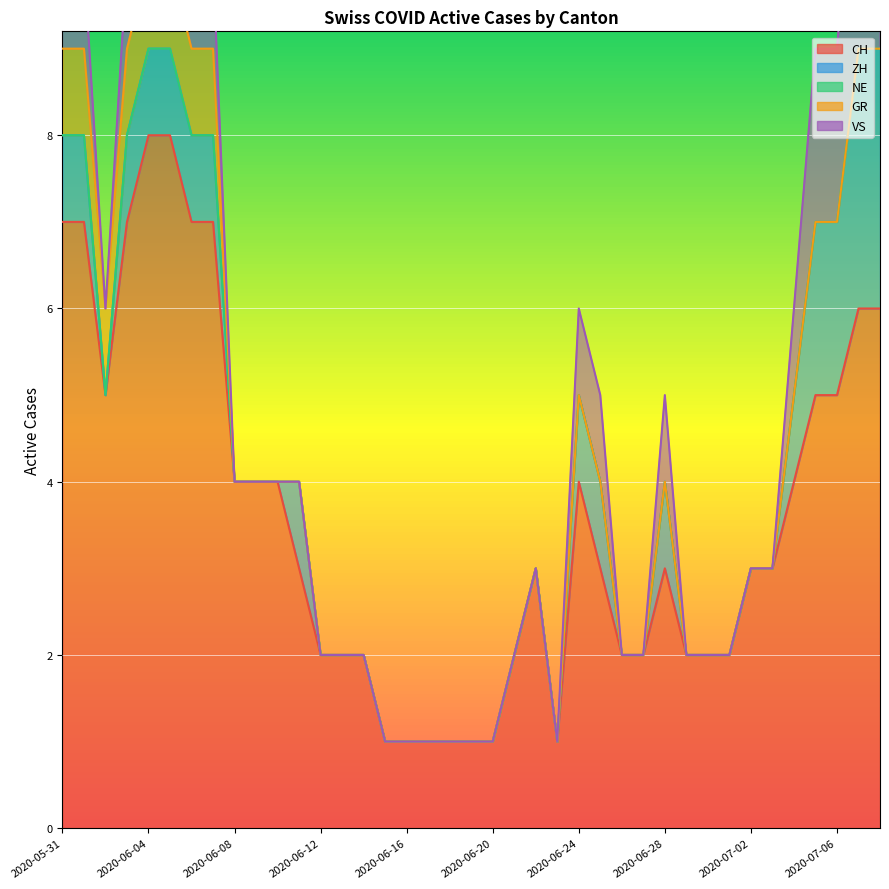

Is it true that CH equals 3 at 2020-06-21?

False